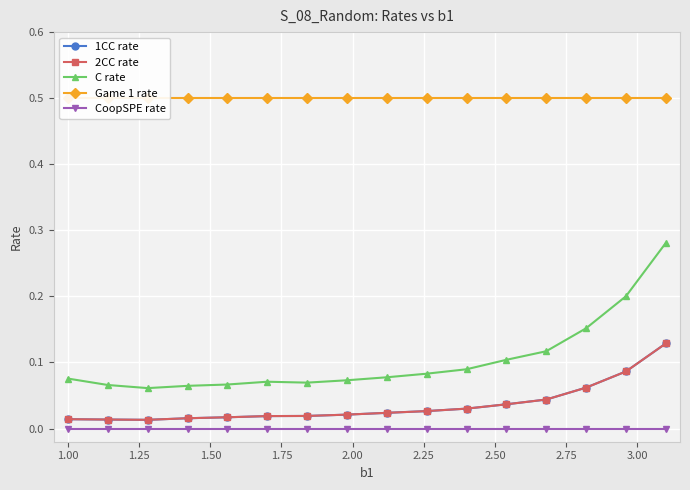

The value of Game 1 rate at 2.50 is 0.5. True or false?

True